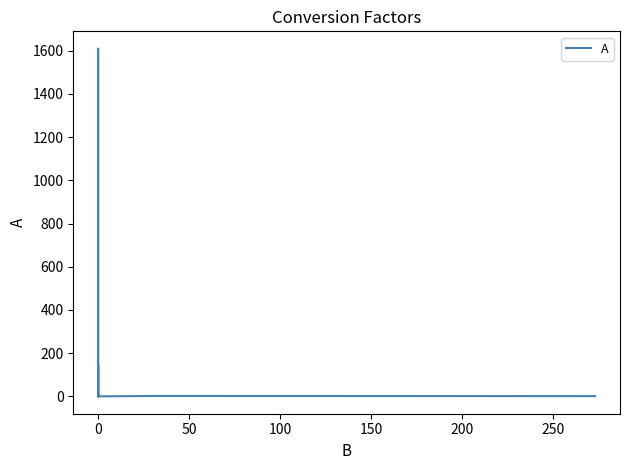

What is the greatest value displayed?

1609.3